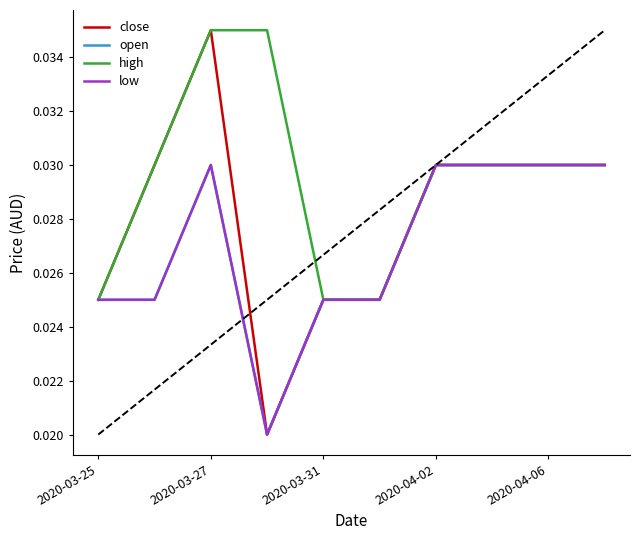

Does the chart display data point markers on the line(s)?

No